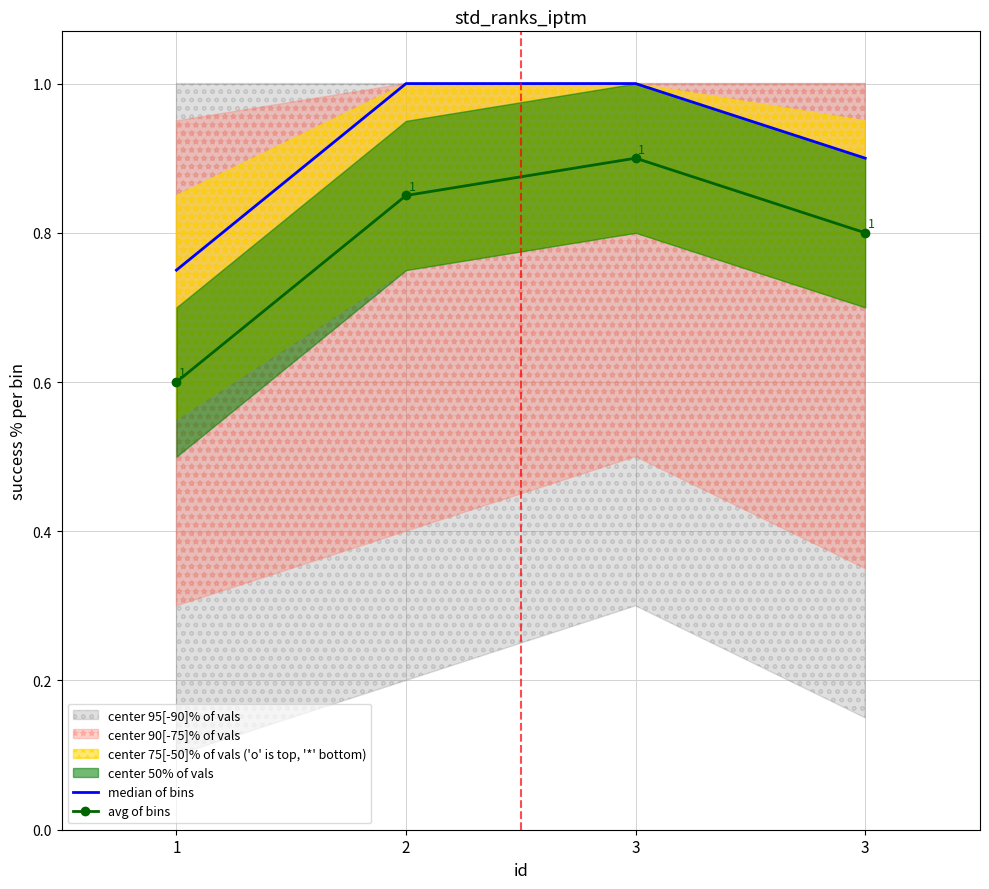

Reading right to left, extract all data points from this chart.

median of bins: 3=0.9	3=1.0	2=1.0	1=0.8
avg of bins: 3=0.8	3=0.9	2=0.8	1=0.6